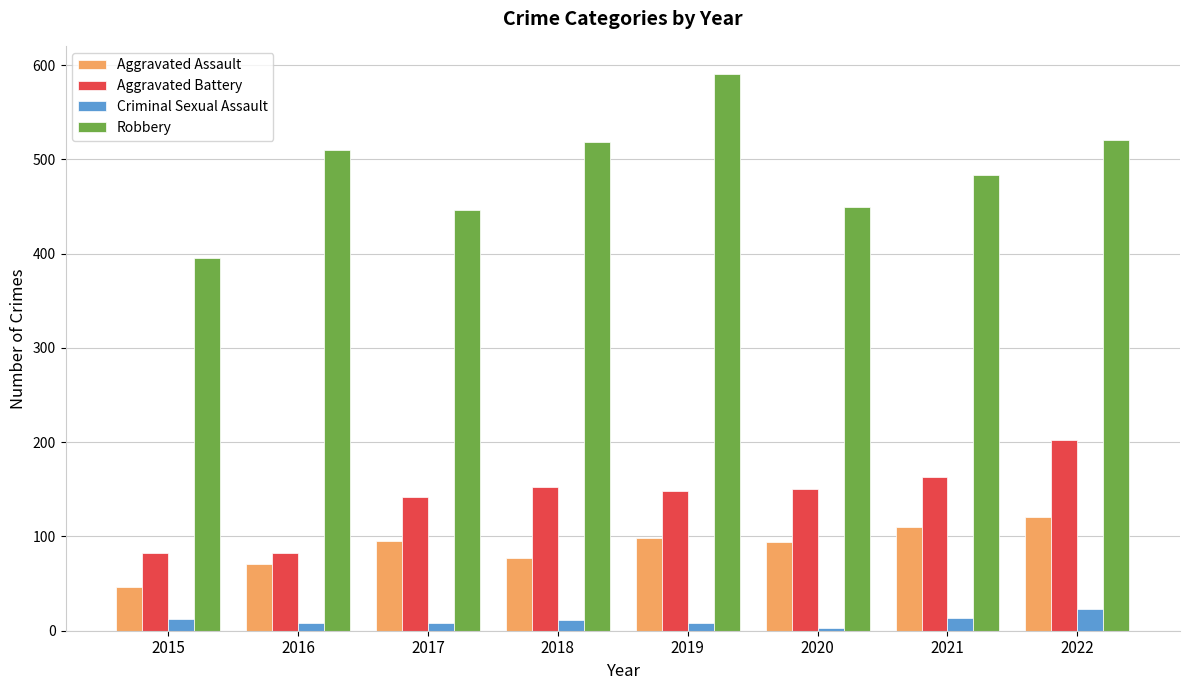

At which category does the chart reach its minimum across all series?

2020